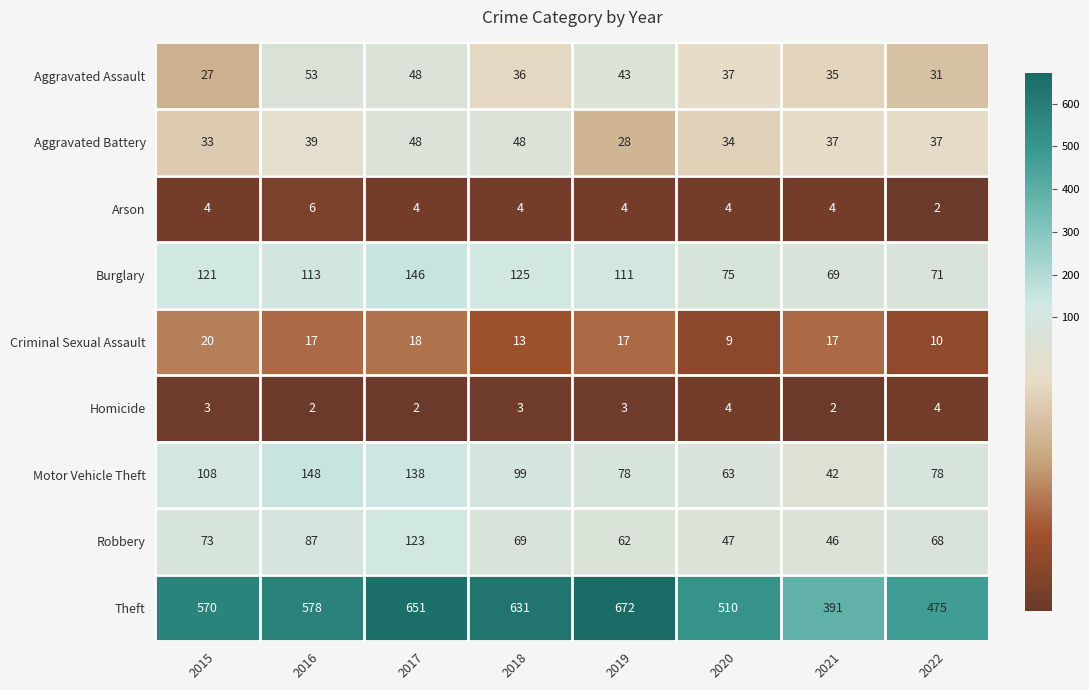

At how many categories does at least one series exceed 345?

8